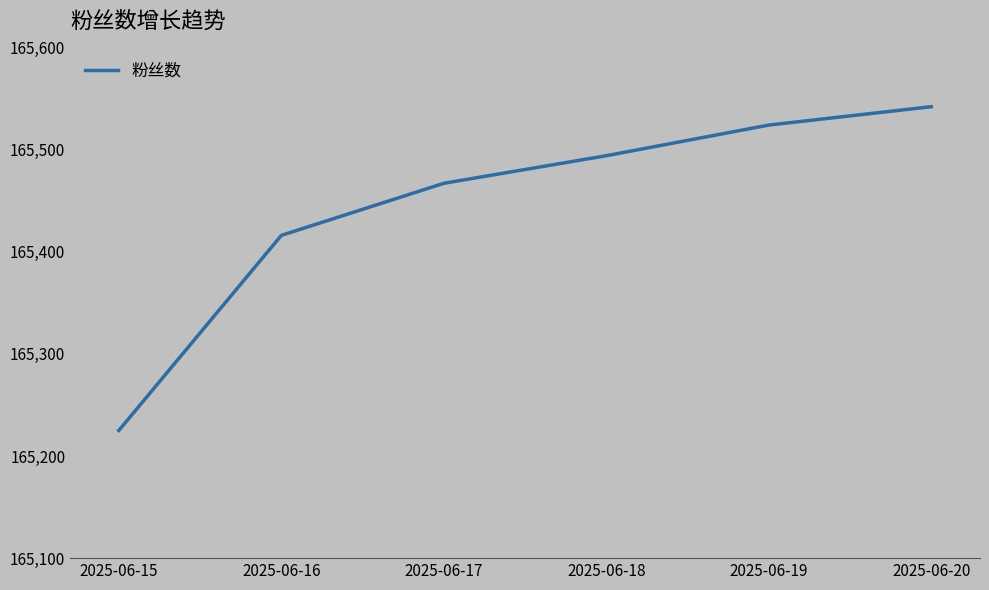

What is the sum of the values at 2025-06-19 and 2025-06-16?

330940